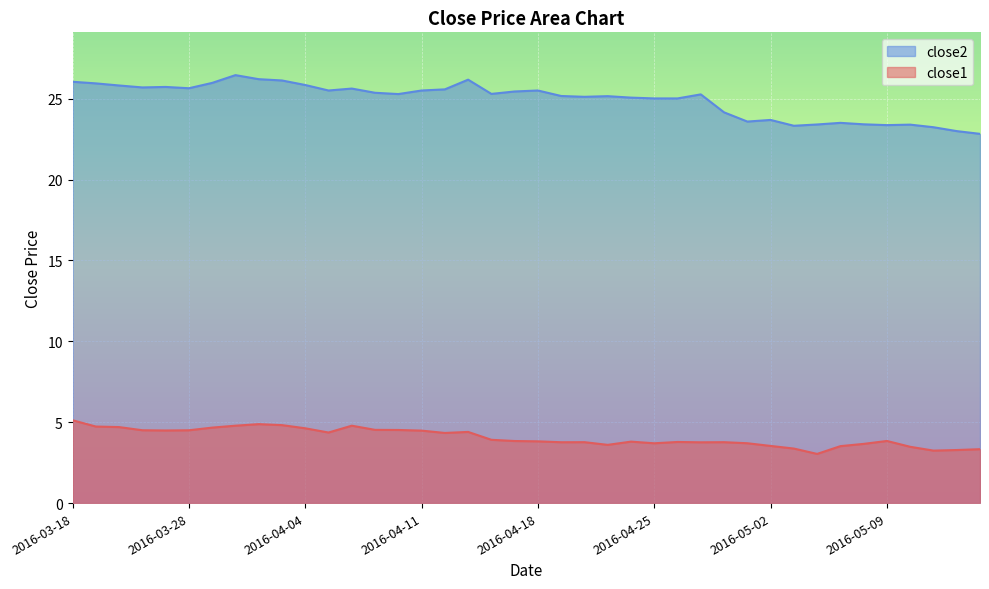

What is the sum of the close1 values at 2016-04-15 and 2016-03-30?

8.6